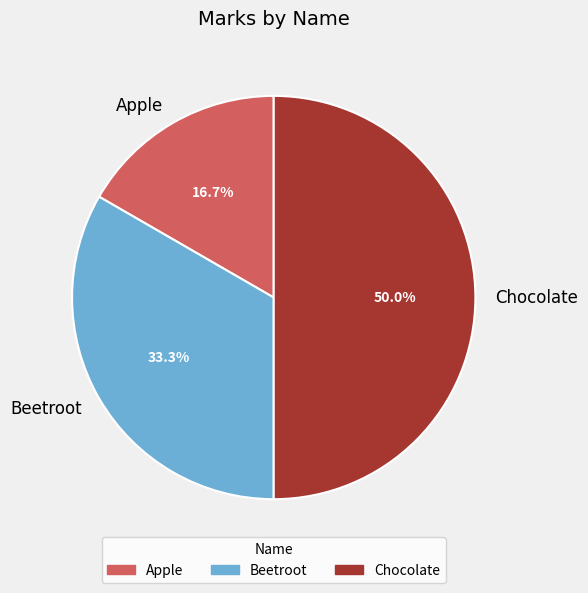

To the nearest percent, what is the difference between the Chocolate and Beetroot slice percentages?

17%